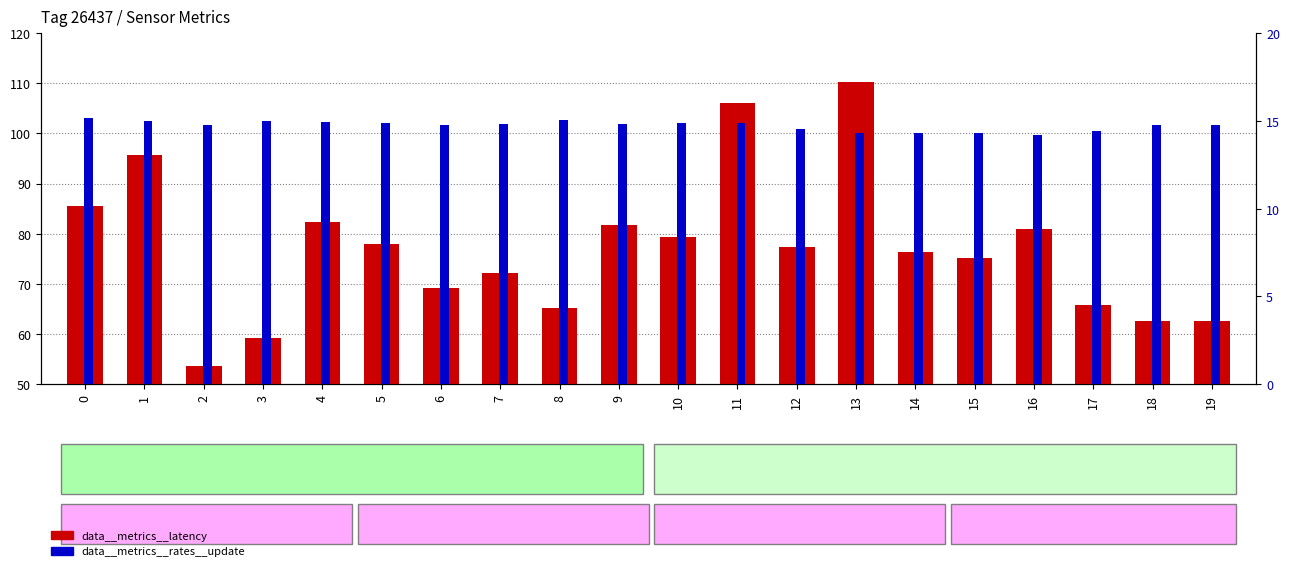

The data__metrics__rates__update series shows 14.3 at 14. True or false?

True